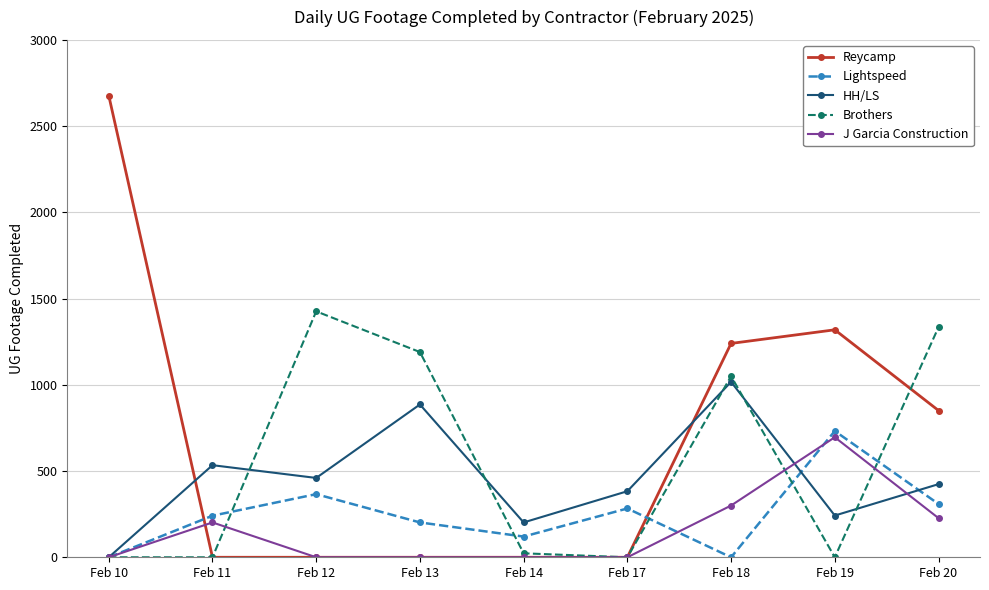

Reading left to right, what are all the values shown in this chart?

Reycamp: 2677	0	0	0	0	0	1240	1319	851
Lightspeed: 0	241	366	202	120	283	0	732	309
HH/LS: 0	534	460	886	202	383	1017	242	424
Brothers: 0	0	1426	1190	23	0	1050	0	1334
J Garcia Construction: 0	202	0	0	0	0	300	696	227